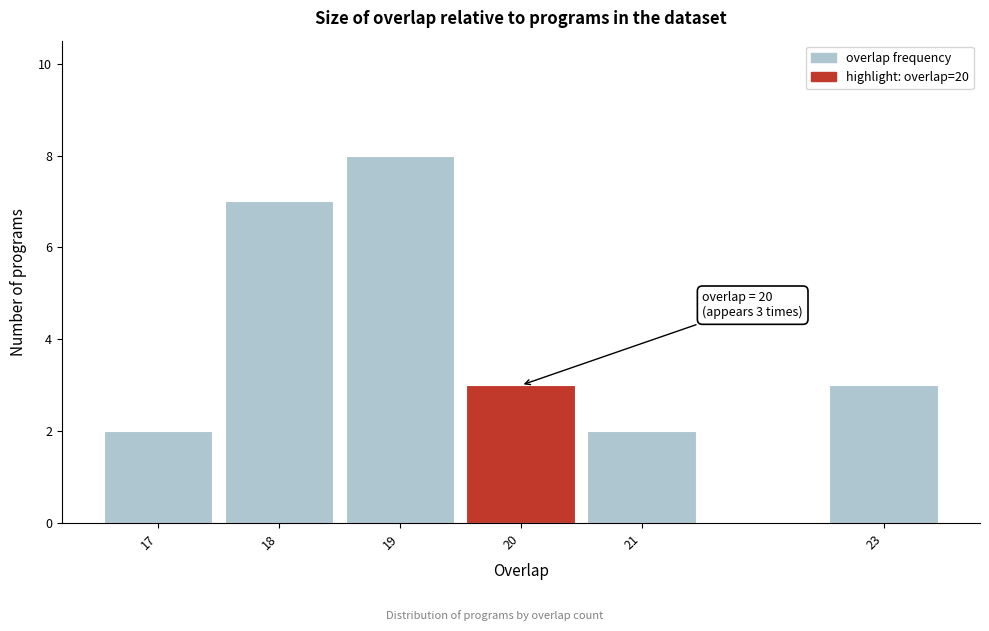

Reading left to right, what are all the values shown in this chart?

2	7	8	3	2	3